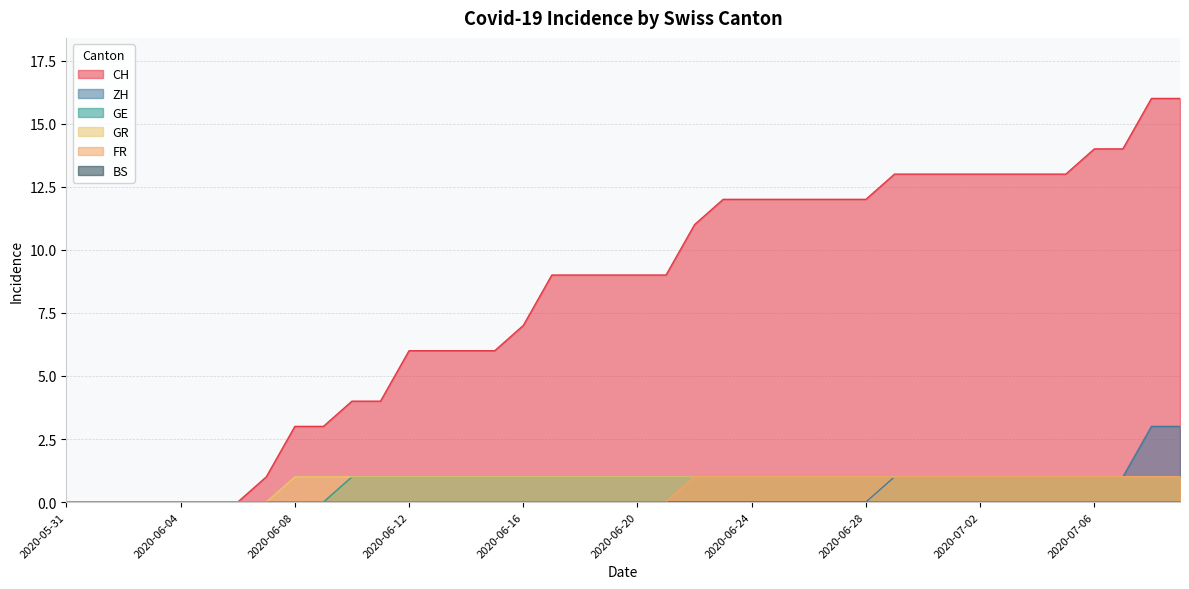

Reading right to left, what are all the values shown in this chart?

CH: 2020-07-09=16	2020-07-08=16	2020-07-07=14	2020-07-06=14	2020-07-05=13	2020-07-04=13	2020-07-03=13	2020-07-02=13	2020-07-01=13	2020-06-30=13	2020-06-29=13	2020-06-28=12	2020-06-27=12	2020-06-26=12	2020-06-25=12	2020-06-24=12	2020-06-23=12	2020-06-22=11	2020-06-21=9	2020-06-20=9	2020-06-19=9	2020-06-18=9	2020-06-17=9	2020-06-16=7	2020-06-15=6	2020-06-14=6	2020-06-13=6	2020-06-12=6	2020-06-11=4	2020-06-10=4	2020-06-09=3	2020-06-08=3	2020-06-07=1	2020-06-06=0	2020-06-05=0	2020-06-04=0	2020-06-03=0	2020-06-02=0	2020-06-01=0	2020-05-31=0
ZH: 2020-07-09=3	2020-07-08=3	2020-07-07=1	2020-07-06=1	2020-07-05=1	2020-07-04=1	2020-07-03=1	2020-07-02=1	2020-07-01=1	2020-06-30=1	2020-06-29=1	2020-06-28=0	2020-06-27=0	2020-06-26=0	2020-06-25=0	2020-06-24=0	2020-06-23=0	2020-06-22=0	2020-06-21=0	2020-06-20=0	2020-06-19=0	2020-06-18=0	2020-06-17=0	2020-06-16=0	2020-06-15=0	2020-06-14=0	2020-06-13=0	2020-06-12=0	2020-06-11=0	2020-06-10=0	2020-06-09=0	2020-06-08=0	2020-06-07=0	2020-06-06=0	2020-06-05=0	2020-06-04=0	2020-06-03=0	2020-06-02=0	2020-06-01=0	2020-05-31=0
GE: 2020-07-09=1	2020-07-08=1	2020-07-07=1	2020-07-06=1	2020-07-05=1	2020-07-04=1	2020-07-03=1	2020-07-02=1	2020-07-01=1	2020-06-30=1	2020-06-29=1	2020-06-28=1	2020-06-27=1	2020-06-26=1	2020-06-25=1	2020-06-24=1	2020-06-23=1	2020-06-22=1	2020-06-21=1	2020-06-20=1	2020-06-19=1	2020-06-18=1	2020-06-17=1	2020-06-16=1	2020-06-15=1	2020-06-14=1	2020-06-13=1	2020-06-12=1	2020-06-11=1	2020-06-10=1	2020-06-09=0	2020-06-08=0	2020-06-07=0	2020-06-06=0	2020-06-05=0	2020-06-04=0	2020-06-03=0	2020-06-02=0	2020-06-01=0	2020-05-31=0
GR: 2020-07-09=1	2020-07-08=1	2020-07-07=1	2020-07-06=1	2020-07-05=1	2020-07-04=1	2020-07-03=1	2020-07-02=1	2020-07-01=1	2020-06-30=1	2020-06-29=1	2020-06-28=1	2020-06-27=1	2020-06-26=1	2020-06-25=1	2020-06-24=1	2020-06-23=1	2020-06-22=1	2020-06-21=1	2020-06-20=1	2020-06-19=1	2020-06-18=1	2020-06-17=1	2020-06-16=1	2020-06-15=1	2020-06-14=1	2020-06-13=1	2020-06-12=1	2020-06-11=1	2020-06-10=1	2020-06-09=1	2020-06-08=1	2020-06-07=0	2020-06-06=0	2020-06-05=0	2020-06-04=0	2020-06-03=0	2020-06-02=0	2020-06-01=0	2020-05-31=0
FR: 2020-07-09=1	2020-07-08=1	2020-07-07=1	2020-07-06=1	2020-07-05=1	2020-07-04=1	2020-07-03=1	2020-07-02=1	2020-07-01=1	2020-06-30=1	2020-06-29=1	2020-06-28=1	2020-06-27=1	2020-06-26=1	2020-06-25=1	2020-06-24=1	2020-06-23=1	2020-06-22=1	2020-06-21=0	2020-06-20=0	2020-06-19=0	2020-06-18=0	2020-06-17=0	2020-06-16=0	2020-06-15=0	2020-06-14=0	2020-06-13=0	2020-06-12=0	2020-06-11=0	2020-06-10=0	2020-06-09=0	2020-06-08=0	2020-06-07=0	2020-06-06=0	2020-06-05=0	2020-06-04=0	2020-06-03=0	2020-06-02=0	2020-06-01=0	2020-05-31=0